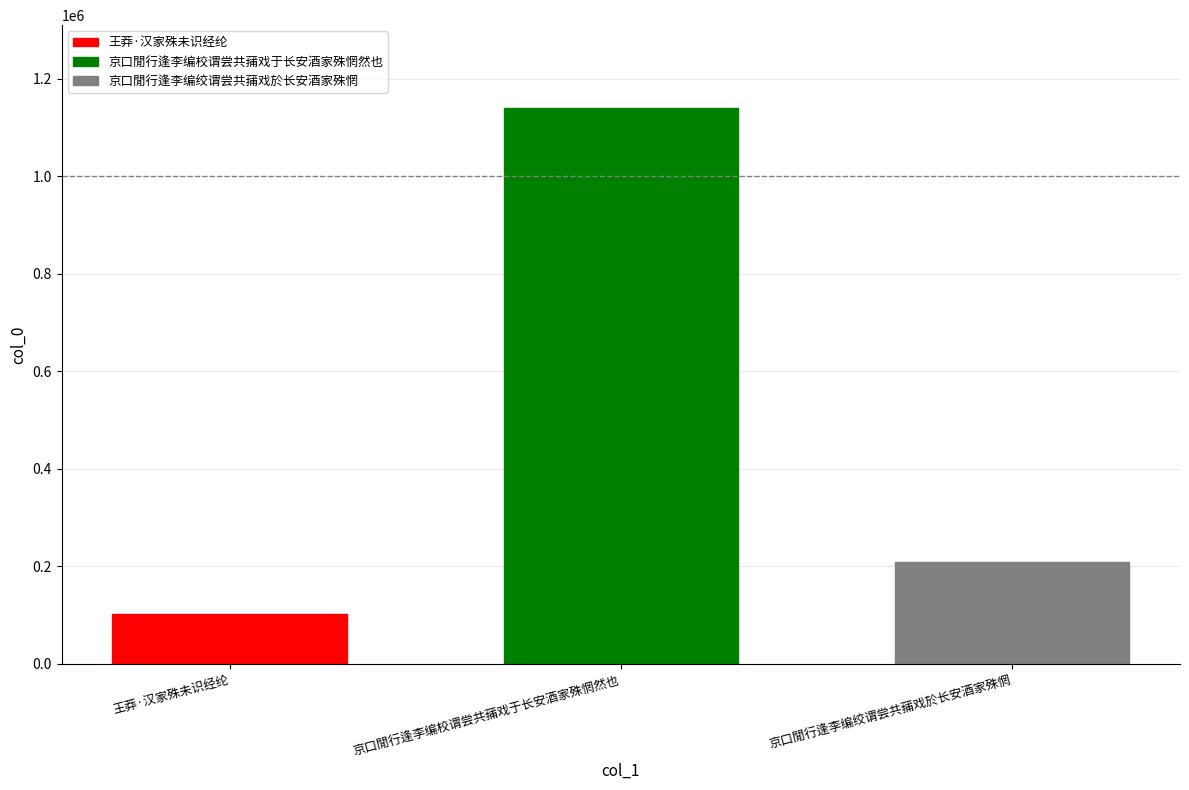

What is the maximum value shown in the chart?

1139350